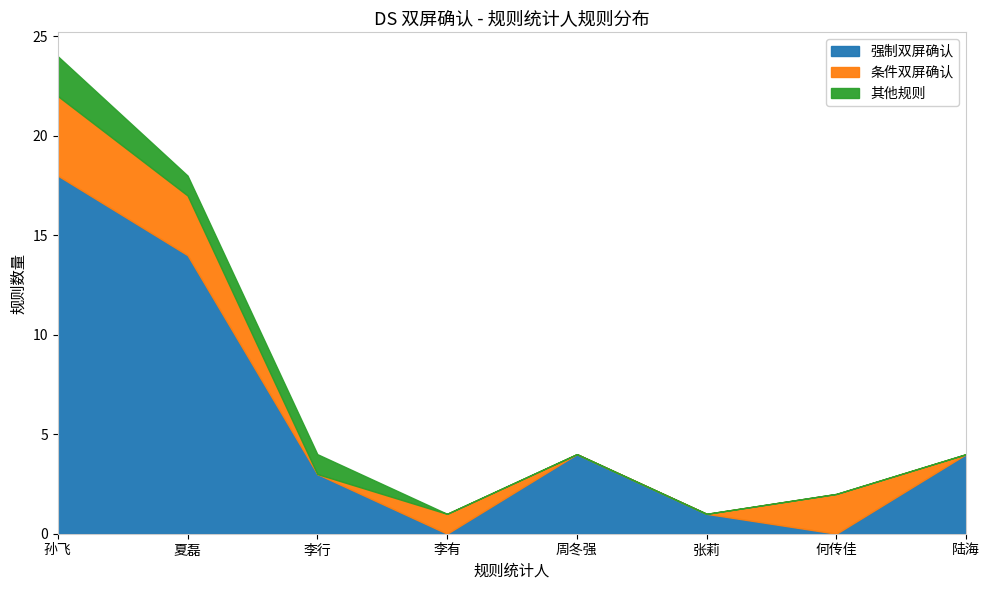

Which series has the largest total across all categories?

强制双屏确认